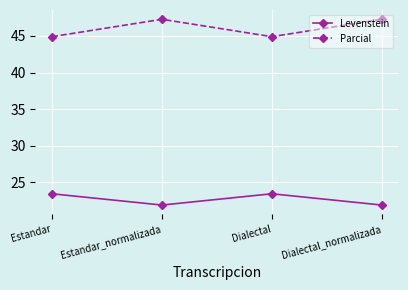

How many lines are shown in the chart?

2